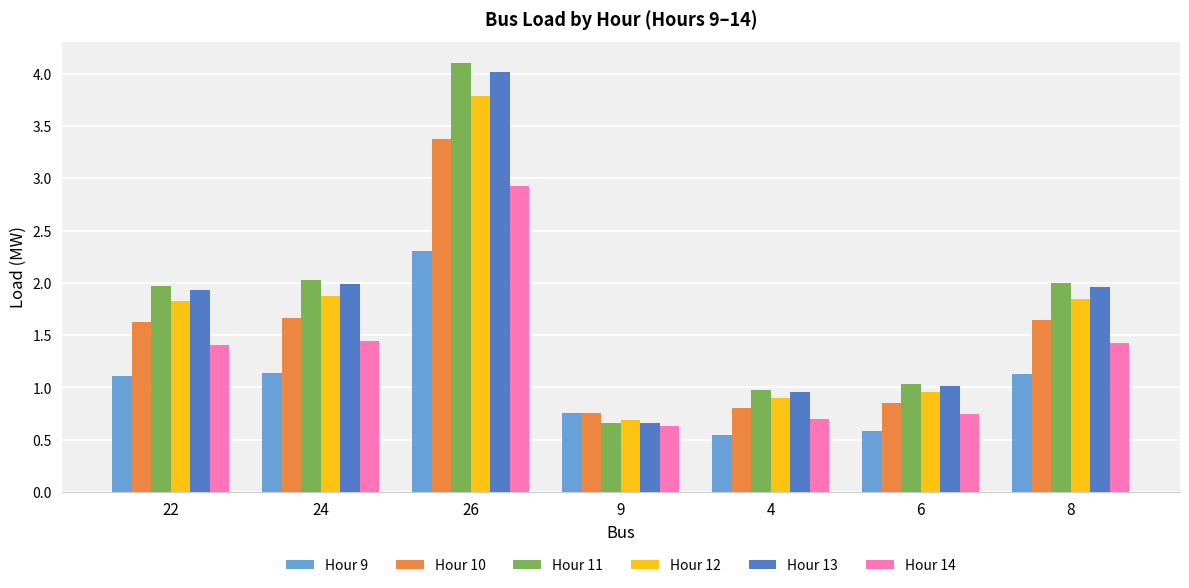

Count the number of data series in this chart.

6